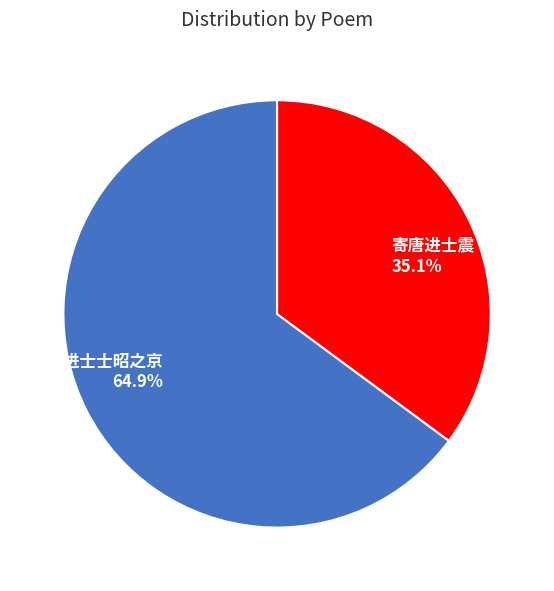

Count the number of slices in the pie.

2